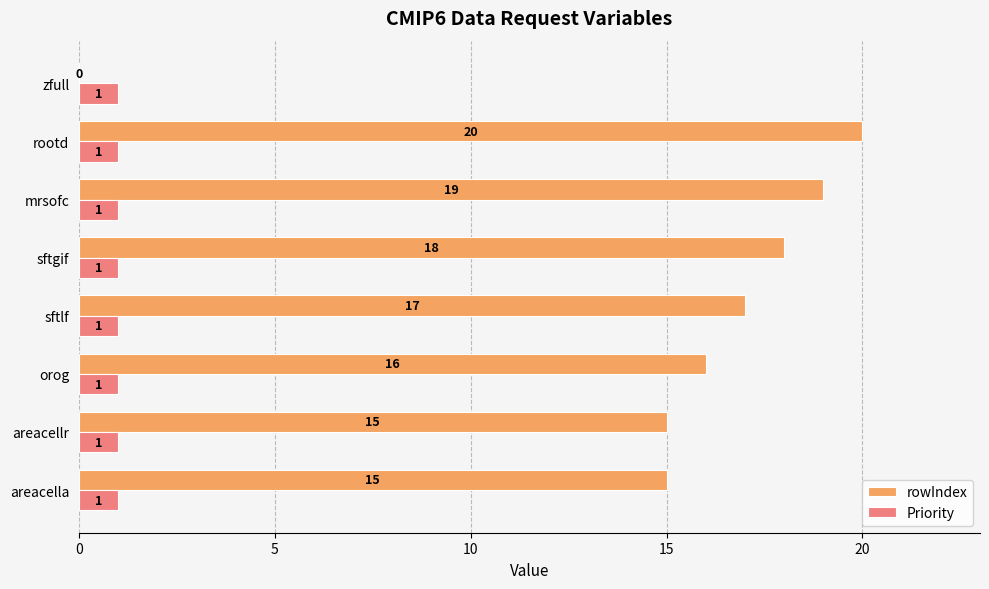

What is the maximum value for rowIndex?

20